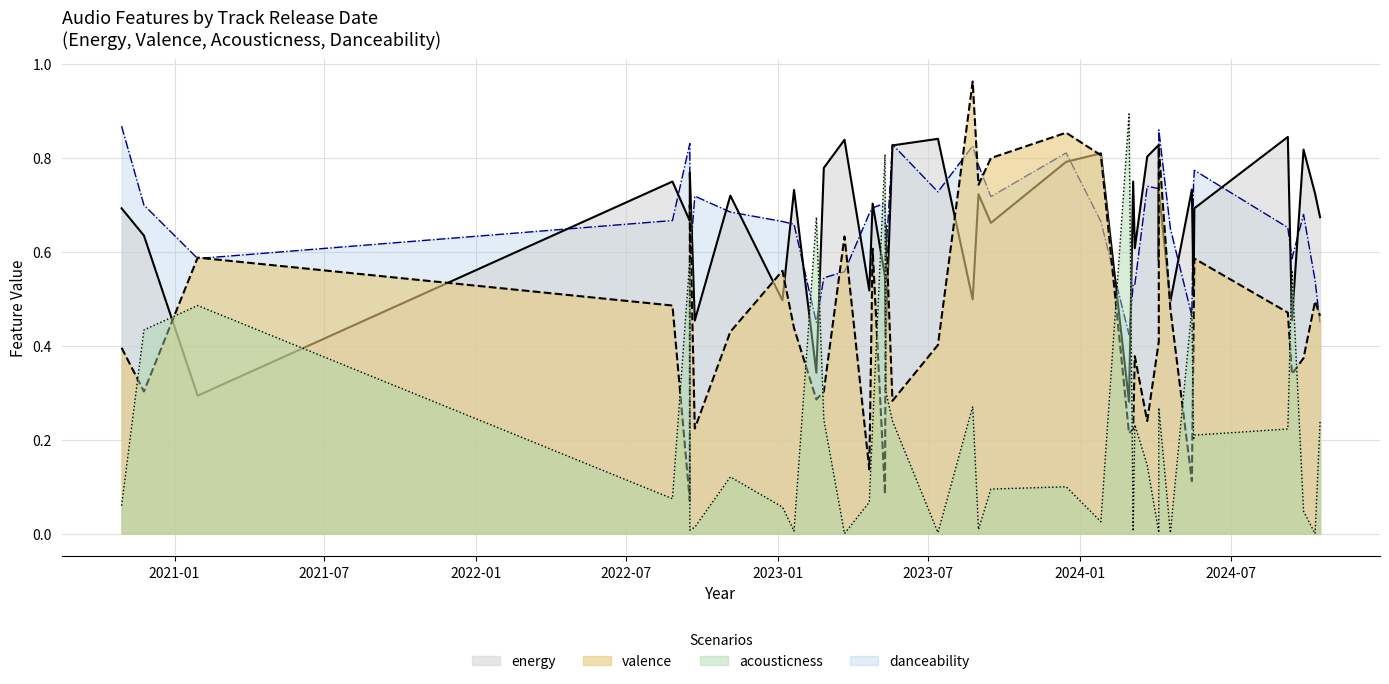

Between 2023-05-11 and 2024-09-13, which is larger?

2024-09-13